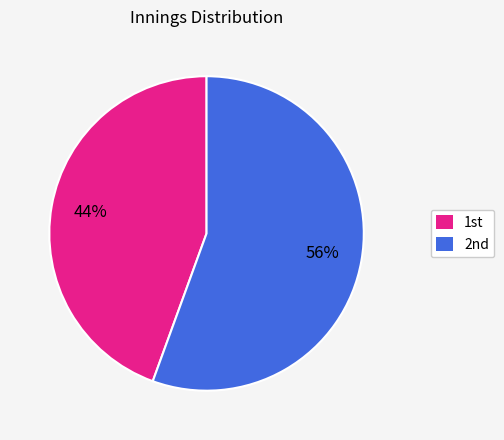

How many slices are in this pie chart?

2